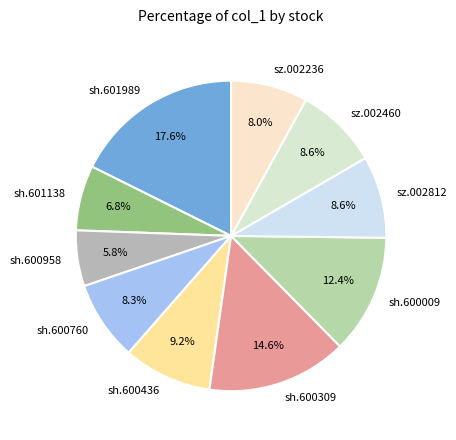

What is the total percentage of sh.600309 and sz.002236?

22.6%